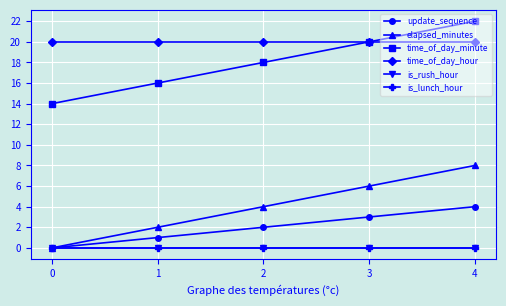

Does the chart have visible grid lines?

Yes